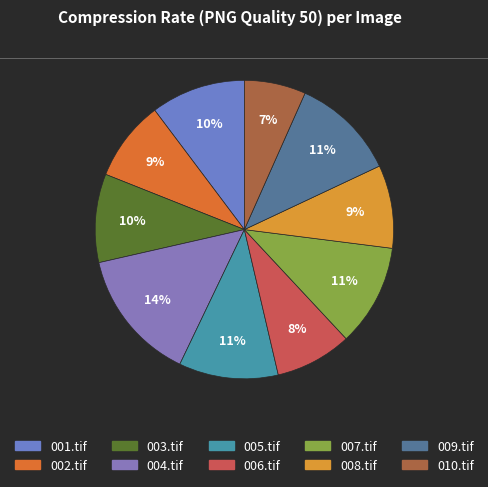

What portion of the pie excludes 009.tif?

88.7%